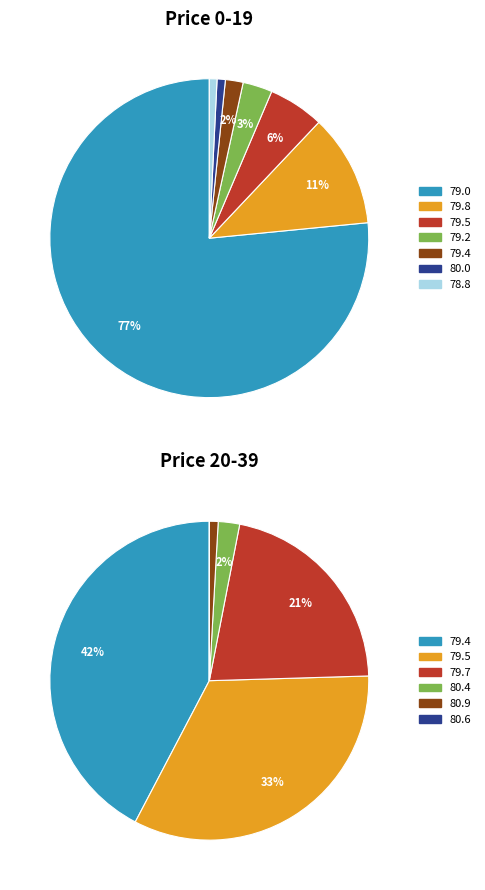

Does any single category account for the majority?

No